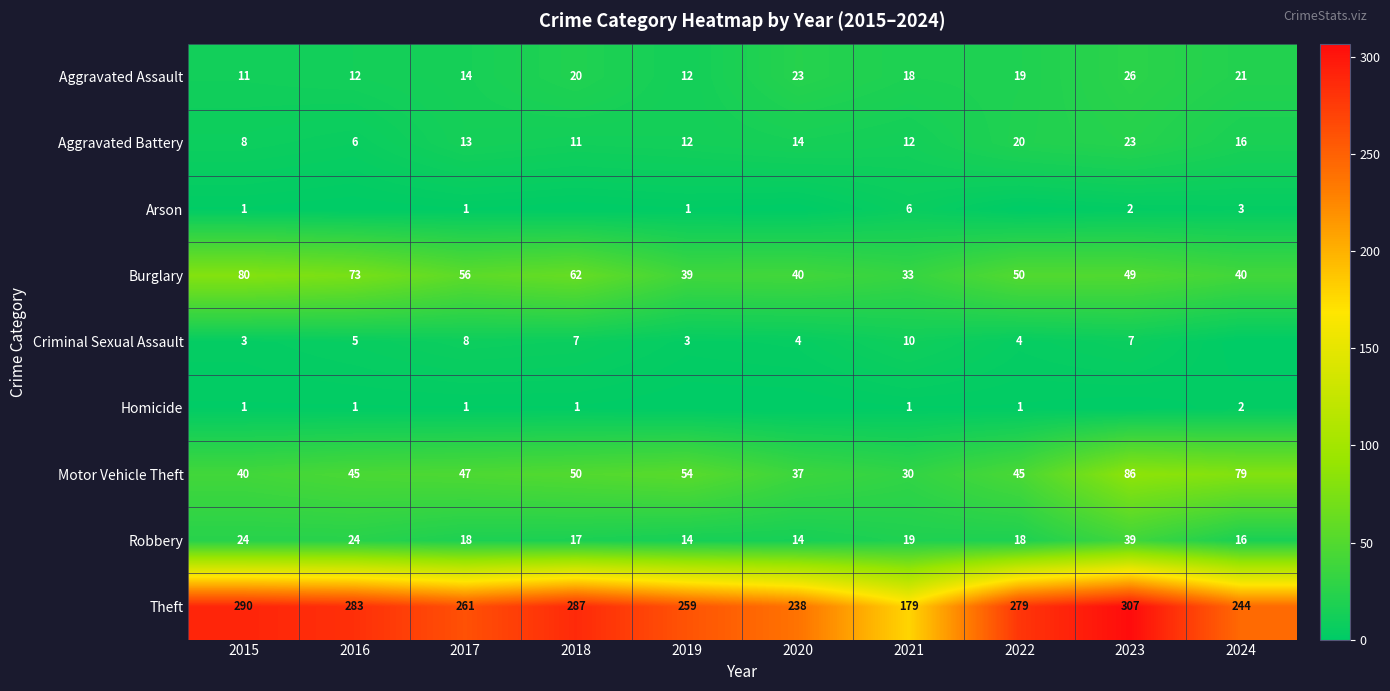

At which label does Aggravated Assault first exceed 19?

2018